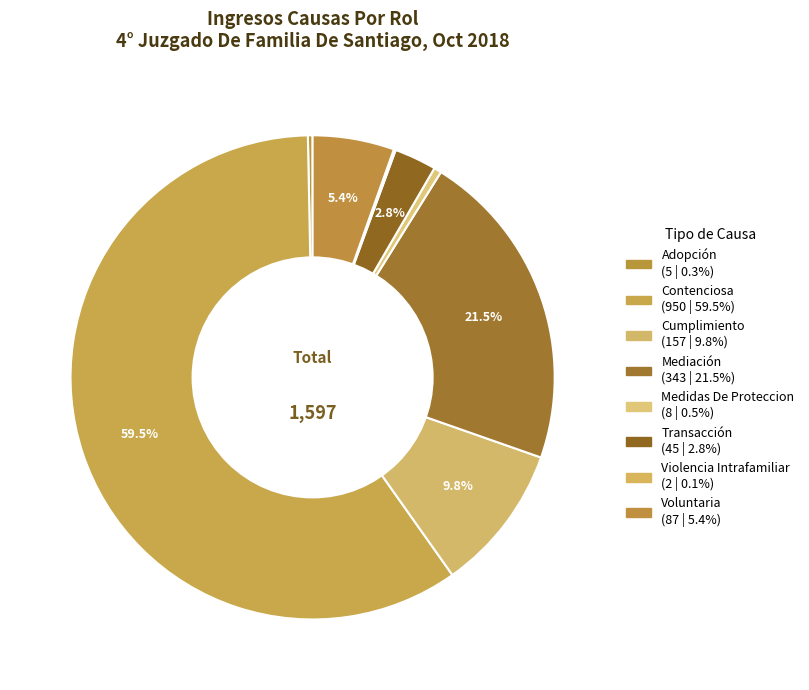

Combined, what portion of the pie is Cumplimiento and Adopción?

10.1%